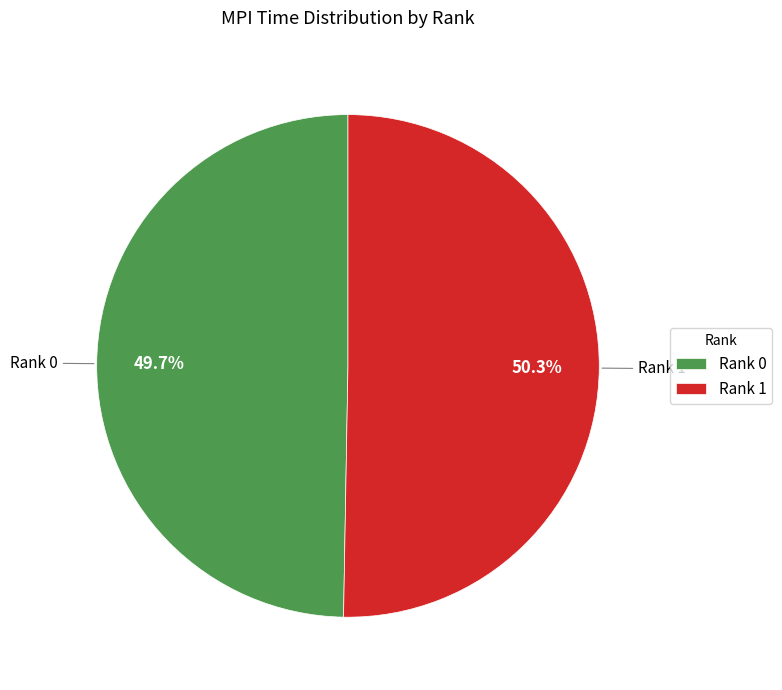

Which slice is the largest?

Rank 1